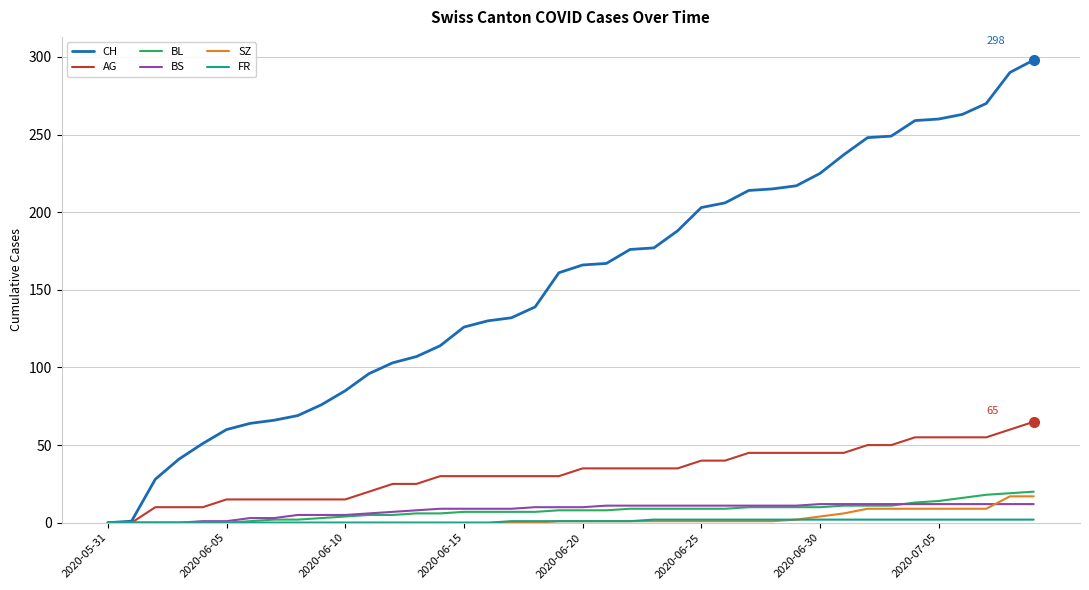

What is the difference between the maximum and minimum values in the BL series?

20